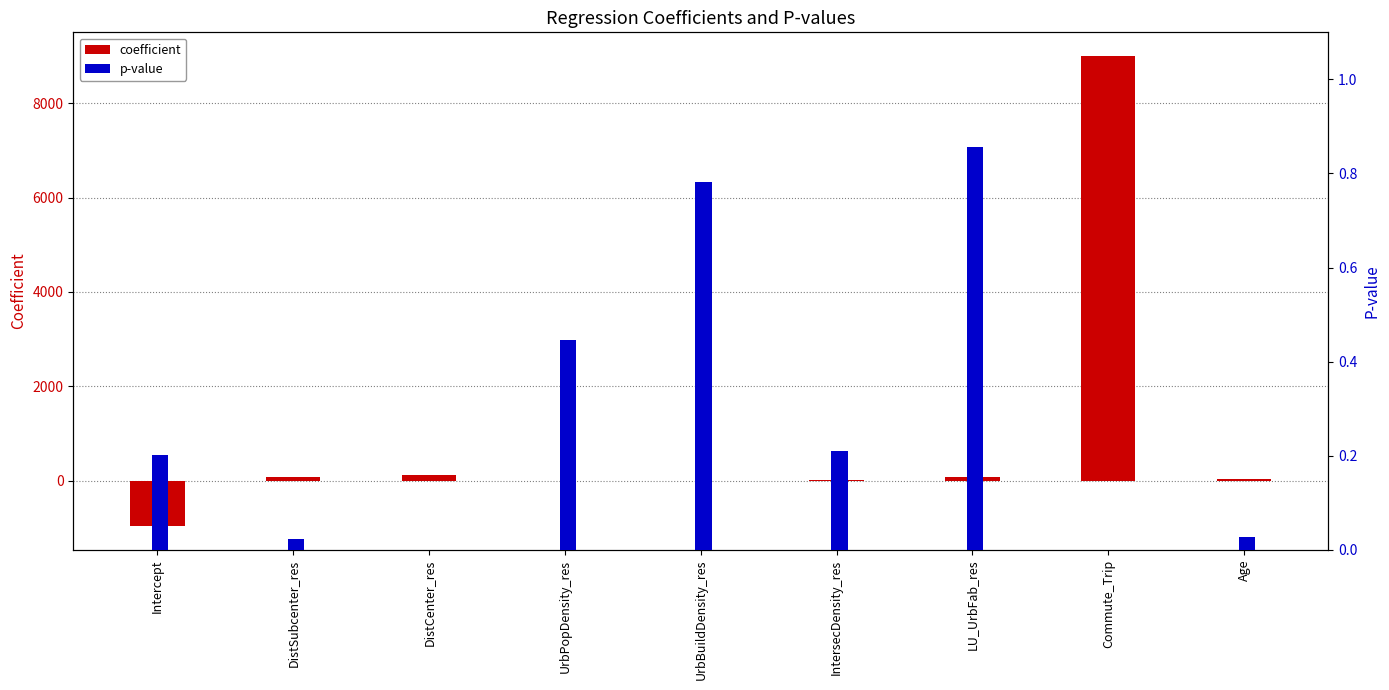

What is the sum of all coefficient values?

8355.4